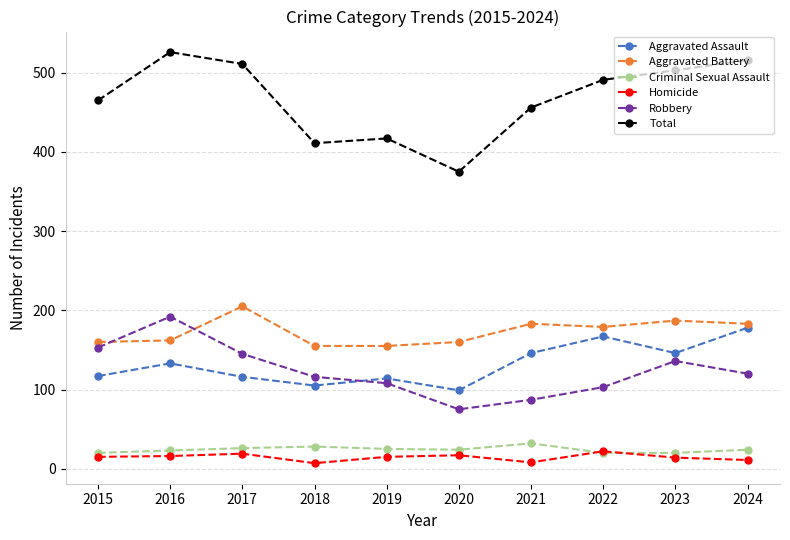

Which category has the highest value across all series?

2016